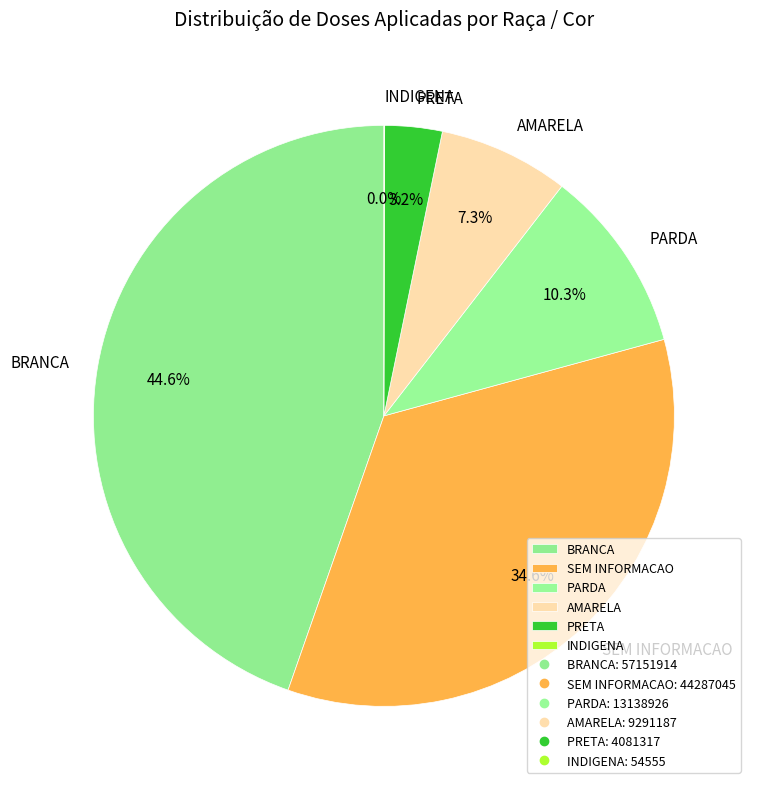

What percentage is the AMARELA slice, to the nearest percent?

7%